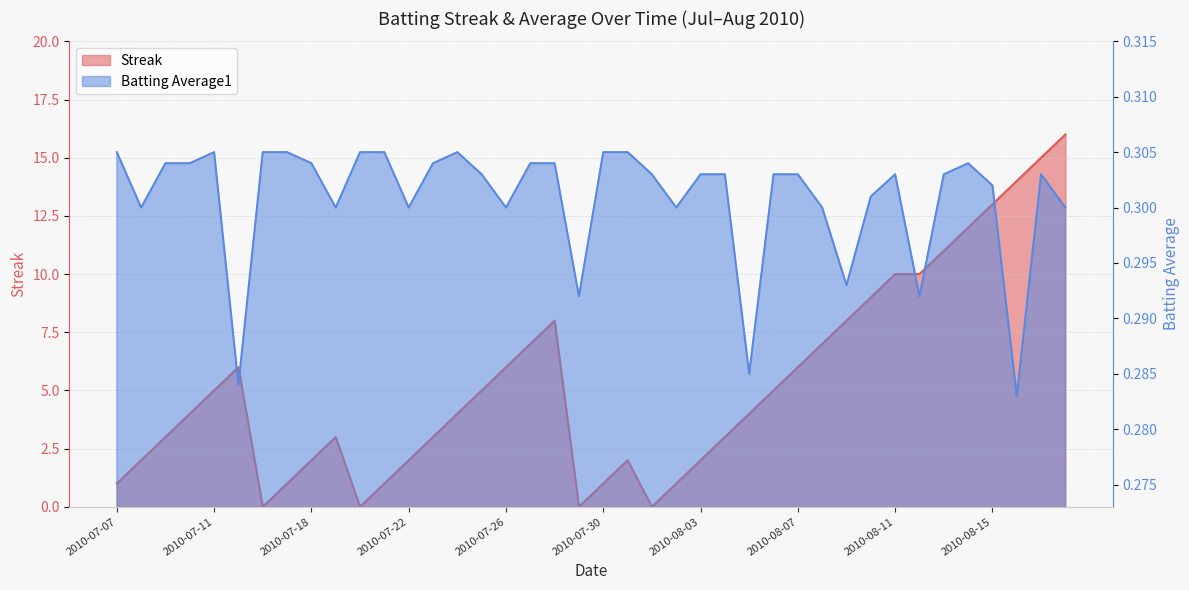

How many categories are shown in the chart?

40